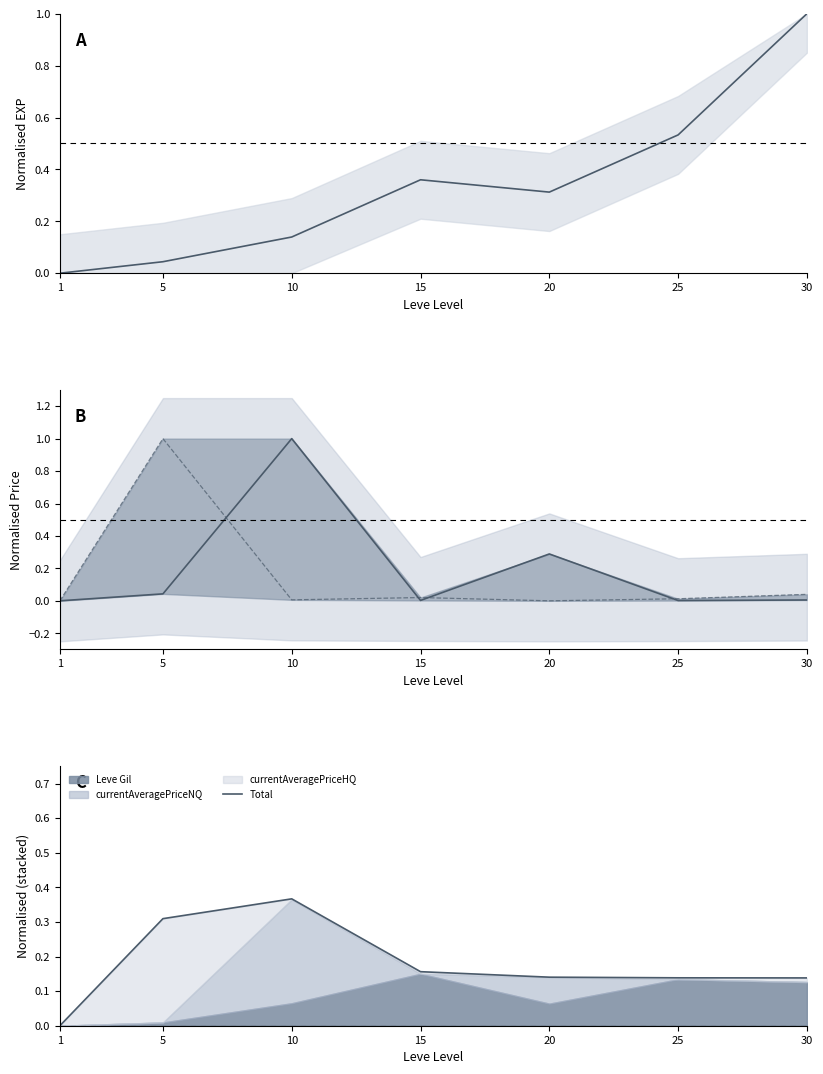

Which series has the widest spread of values?

Leve EXP